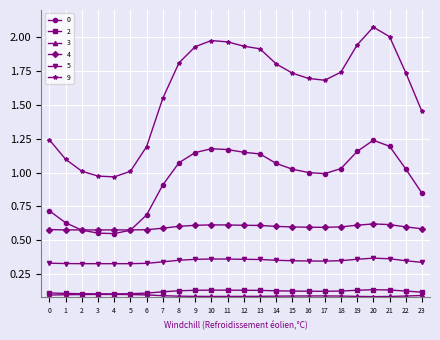

The 2 series shows 0.0 at 18. True or false?

False